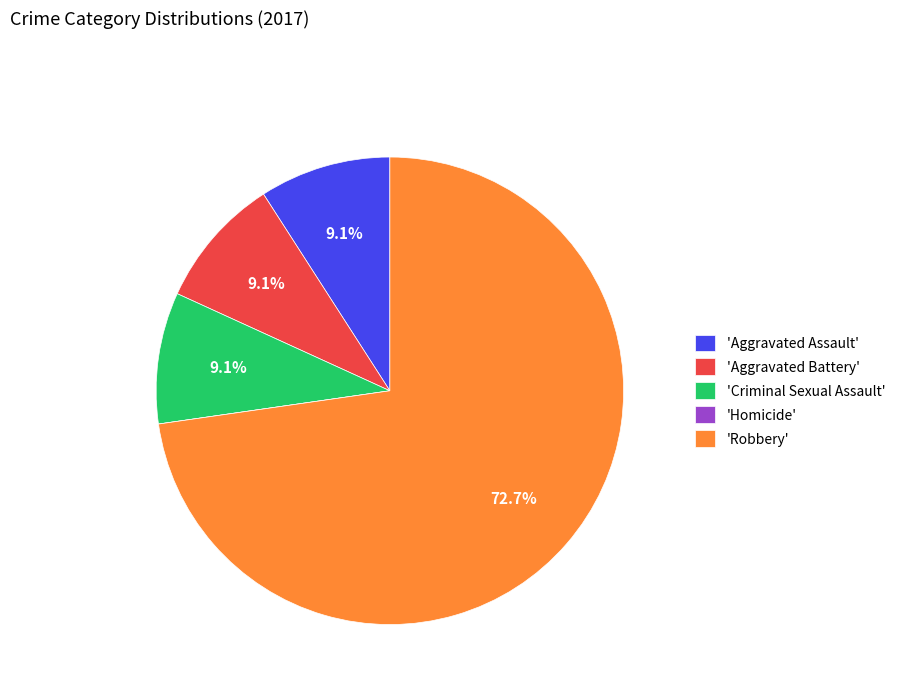

Between 'Robbery' and 'Aggravated Battery', which is larger?

'Robbery'